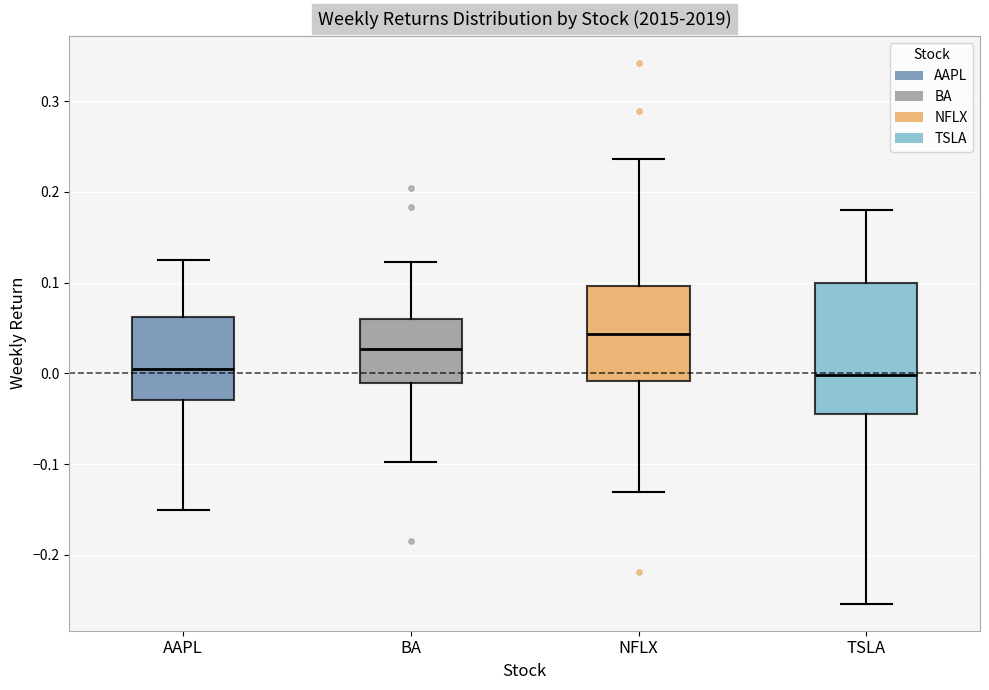

Where does the lower whisker of the box for NFLX end on the y-axis? The values are not printed on the chart, so give them approximately, as read against the axis.

-0.13